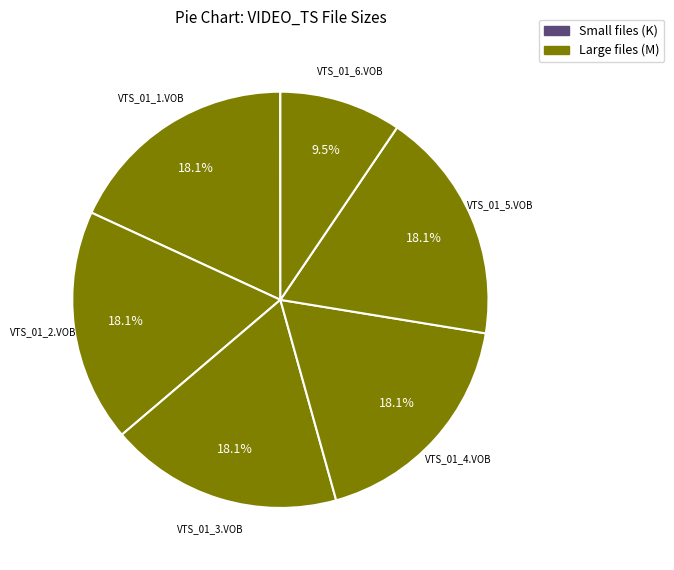

Which slice is the largest?

VTS_01_1.VOB